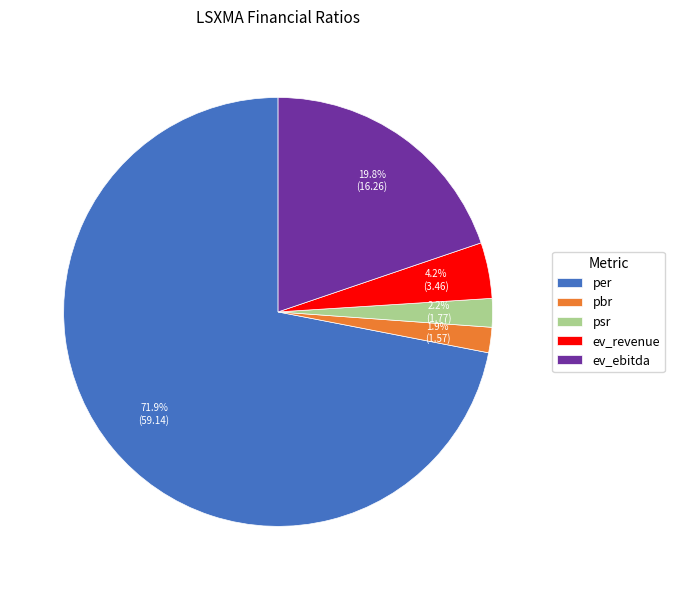

Is ev_ebitda the majority of the pie?

No